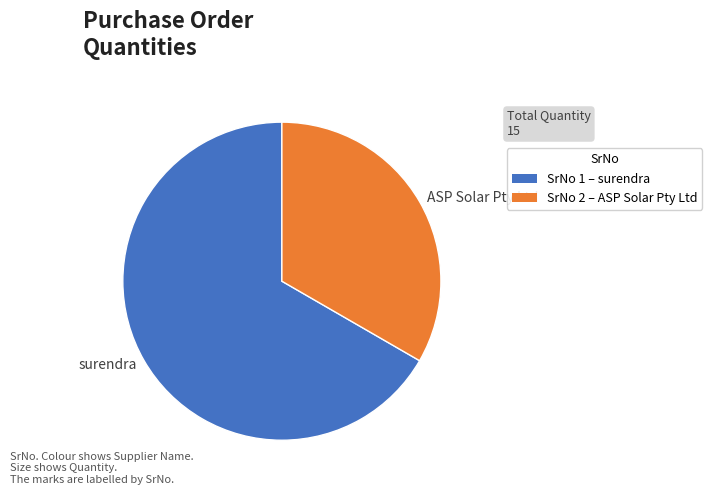

Which slice represents more than half of the pie?

surendra